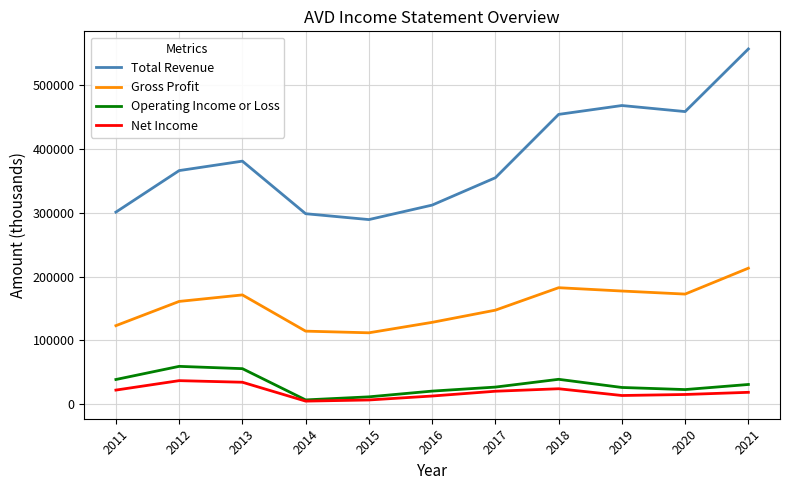

How many lines are shown in the chart?

4